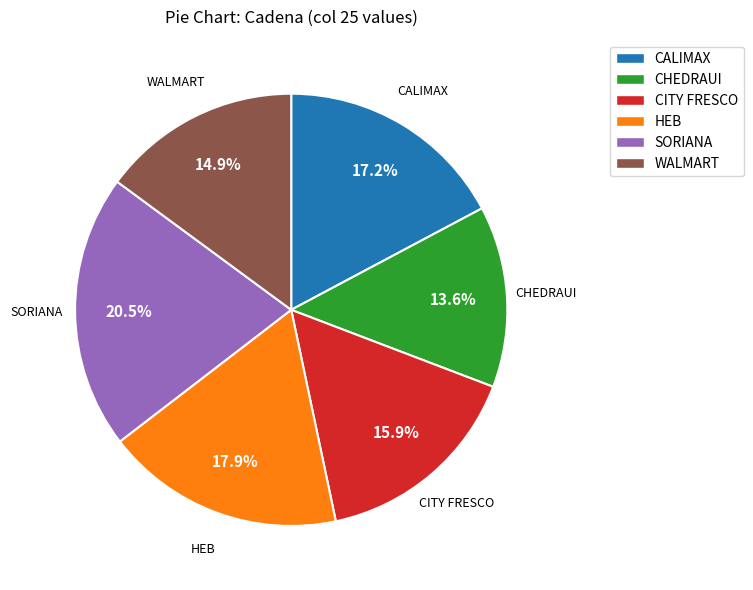

Which has a higher value, CITY FRESCO or WALMART?

CITY FRESCO